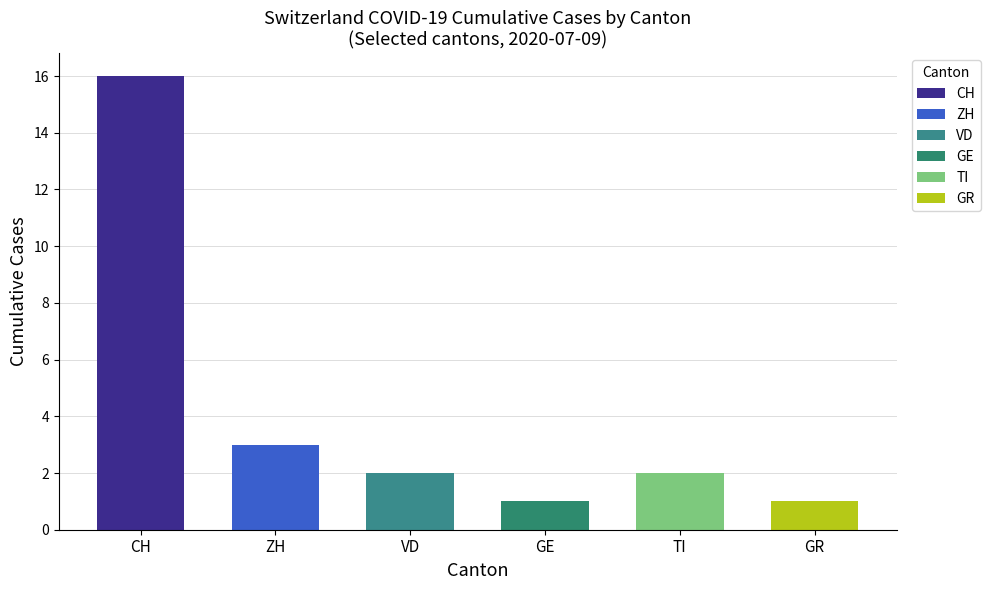

What are all the series names shown in the legend?

CH, ZH, VD, GE, TI, GR